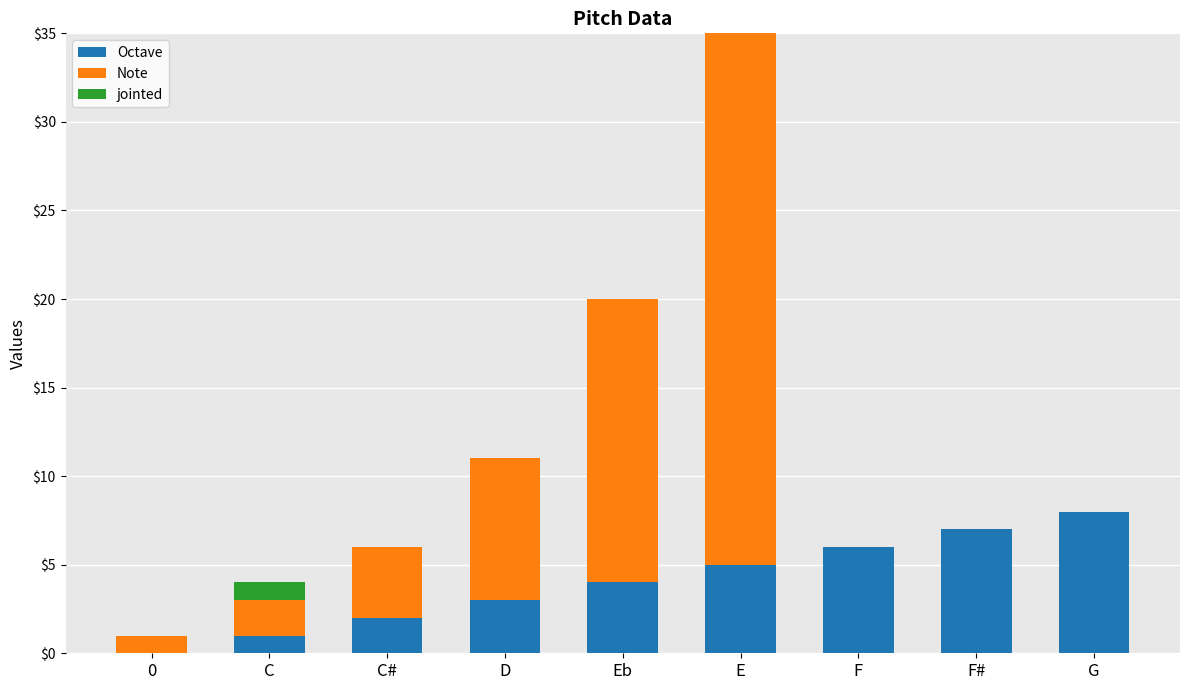

What is the maximum value for Note?

32